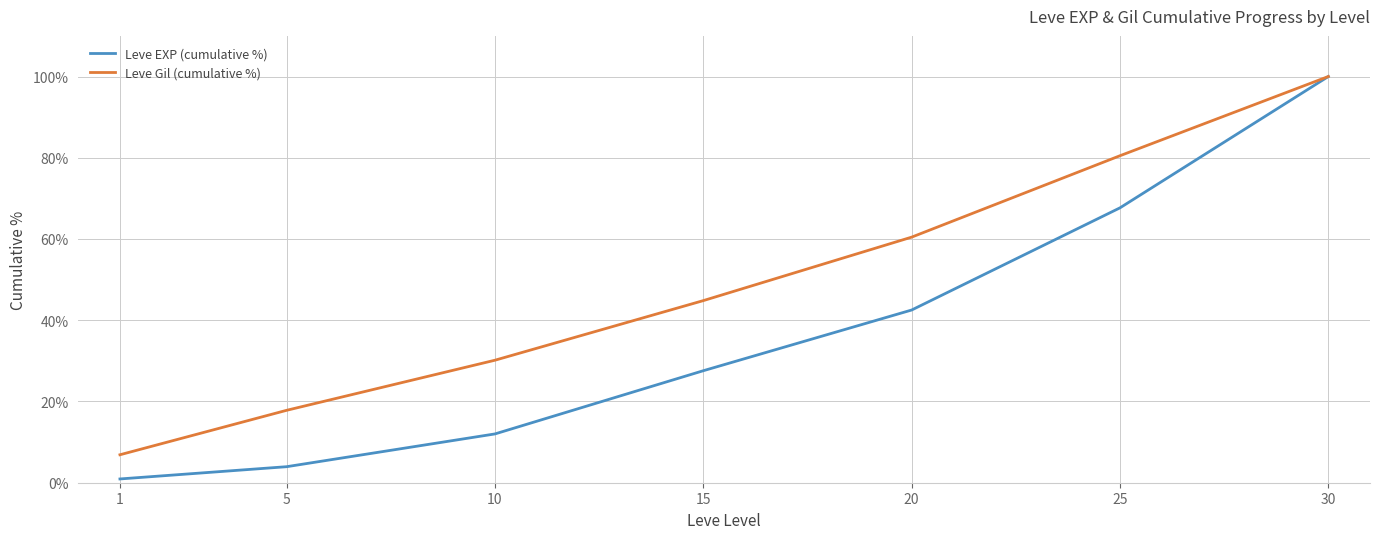

What value does the Leve Gil (cumulative %) series have at 20?

60.5